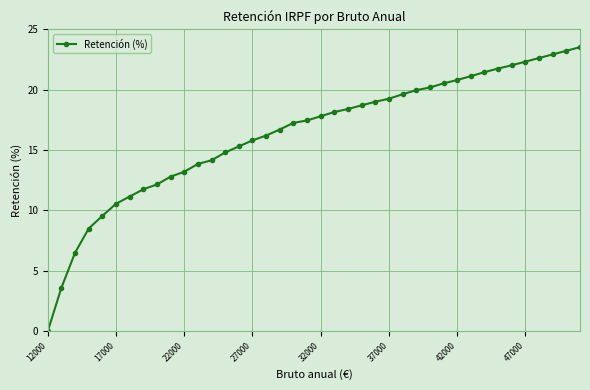

What is the average value?

16.4